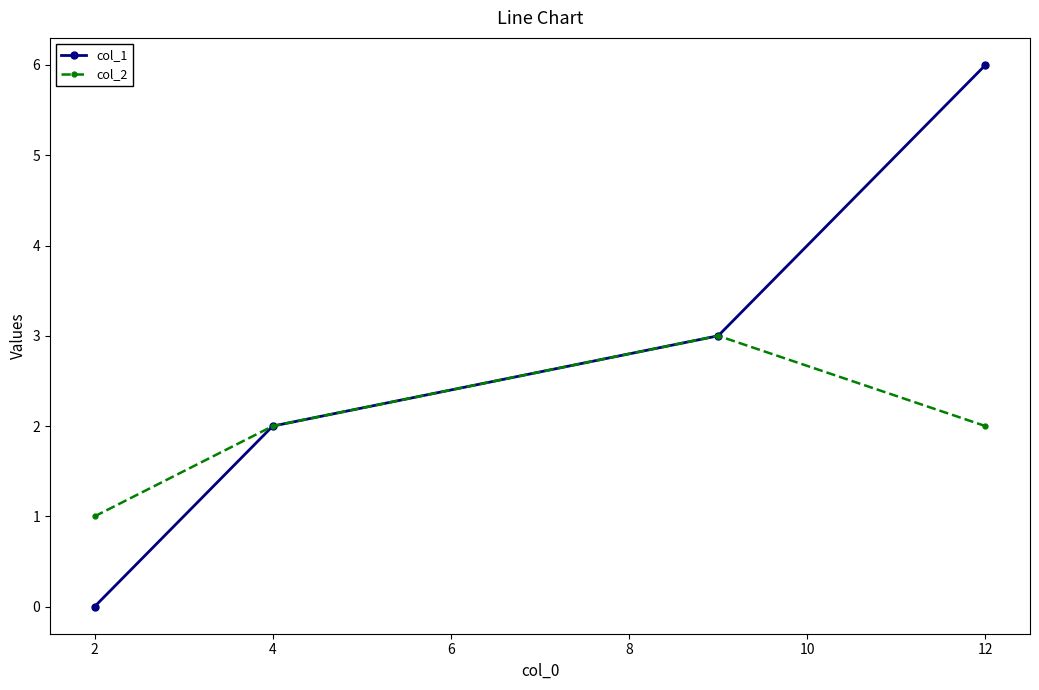

List the series in order of their overall mean, lowest first.

col_2, col_1